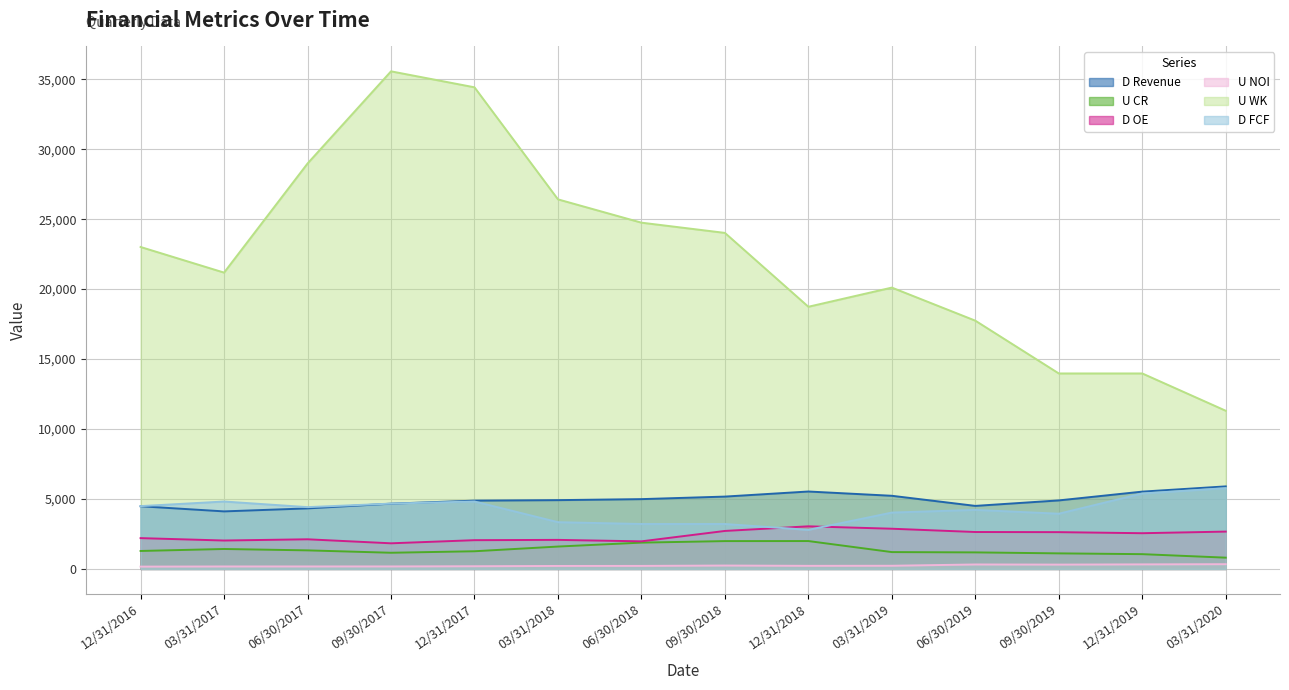

At how many categories does at least one series exceed 25332?

4